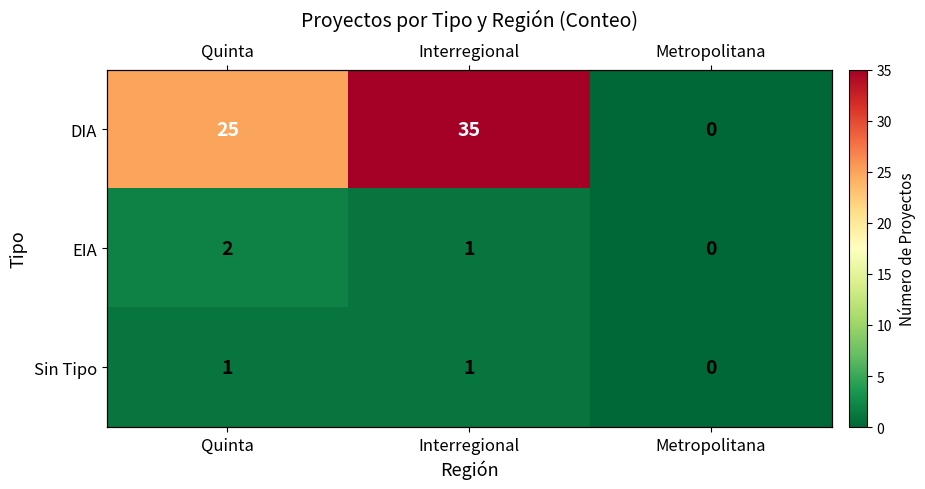

What is the difference between the highest and lowest values at Interregional?

34